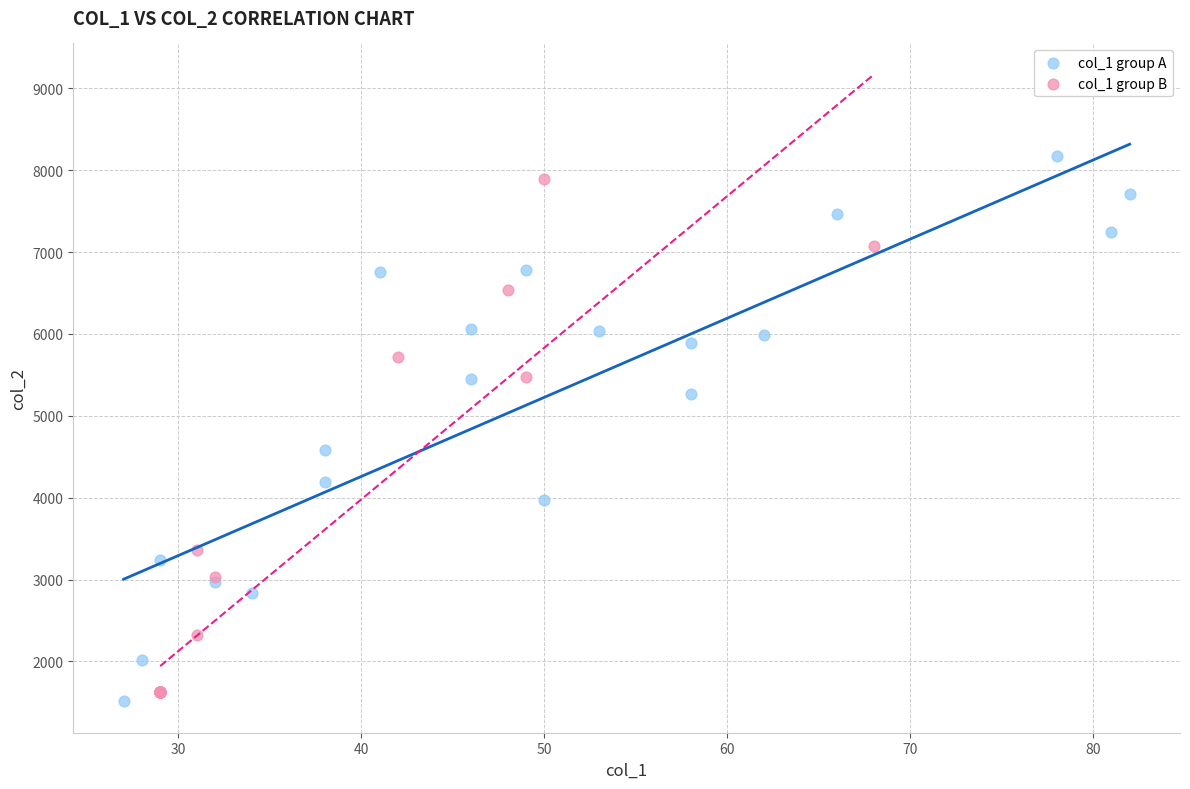

Which series contains the lowest Y value?

col_1 group A